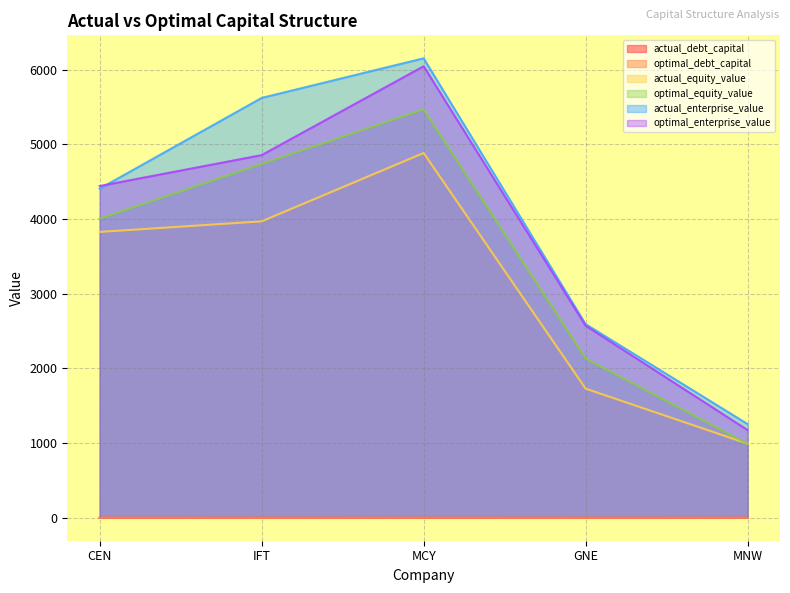

Reading left to right, list all the values displayed in this chart.

actual_debt_capital: 0.2	0.3	0.2	0.3	0.2
optimal_debt_capital: 0.1	0.1	0.1	0.2	0.2
actual_equity_value: 3827.9	3969.6	4884.8	1729.2	991.9
optimal_equity_value: 4005.9	4738.3	5467.9	2132.2	989.1
actual_enterprise_value: 4407.3	5622.4	6153.1	2592.9	1254.5
optimal_enterprise_value: 4442.8	4856.5	6046.7	2571.6	1174.0